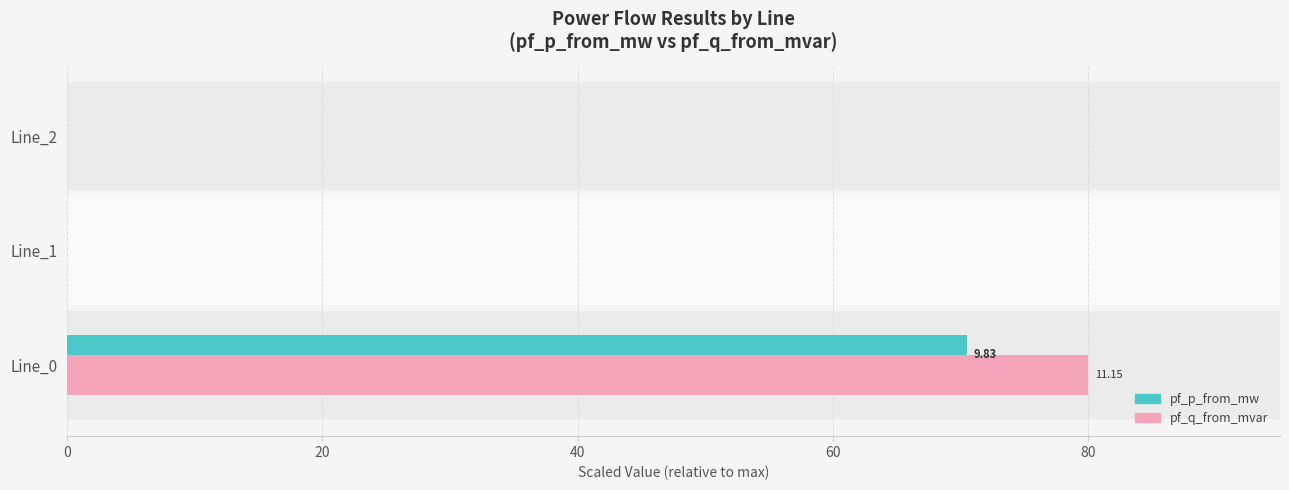

How many groups of bars are there?

3